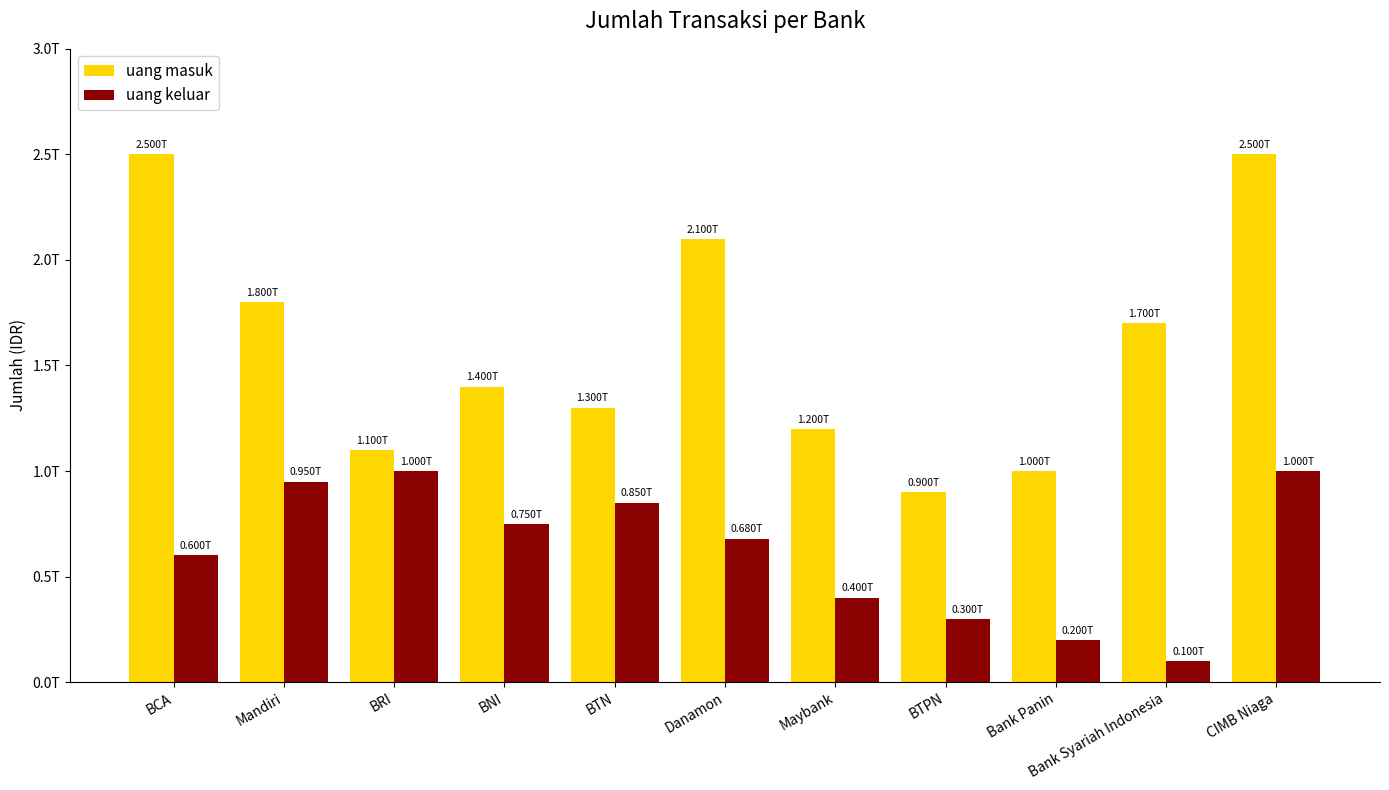

Is the value of uang keluar at Bank Panin greater than the value of uang masuk at BRI?

No